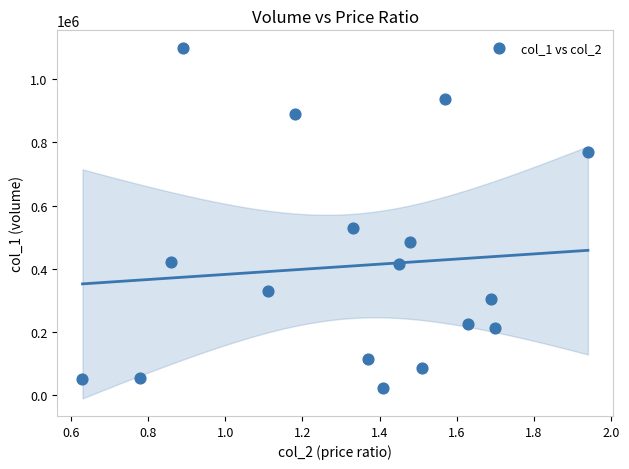

What is the range of Y values (max minus min)?

1080000